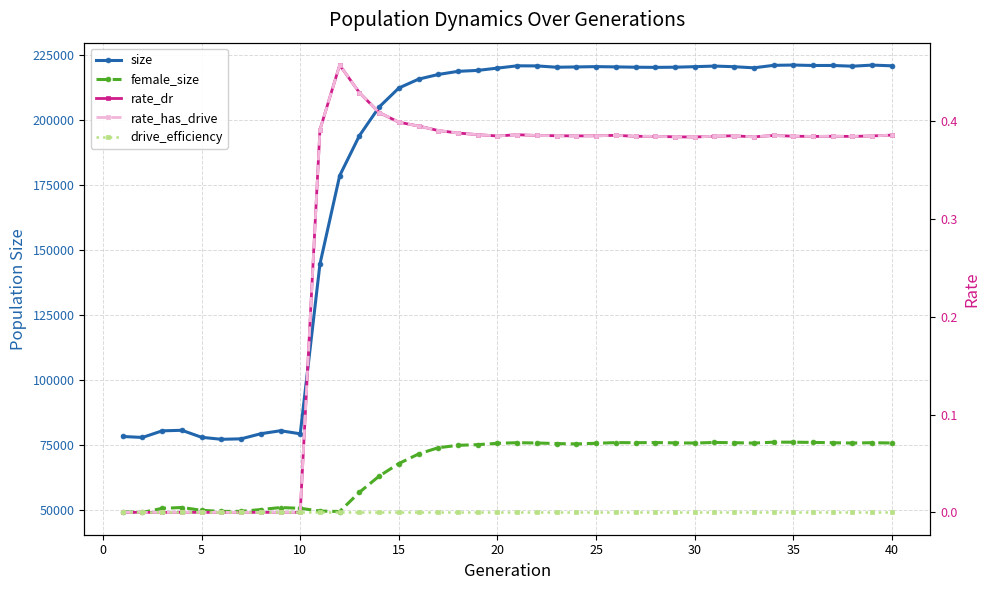

How many interior local peaks does the rate_dr series have?

6